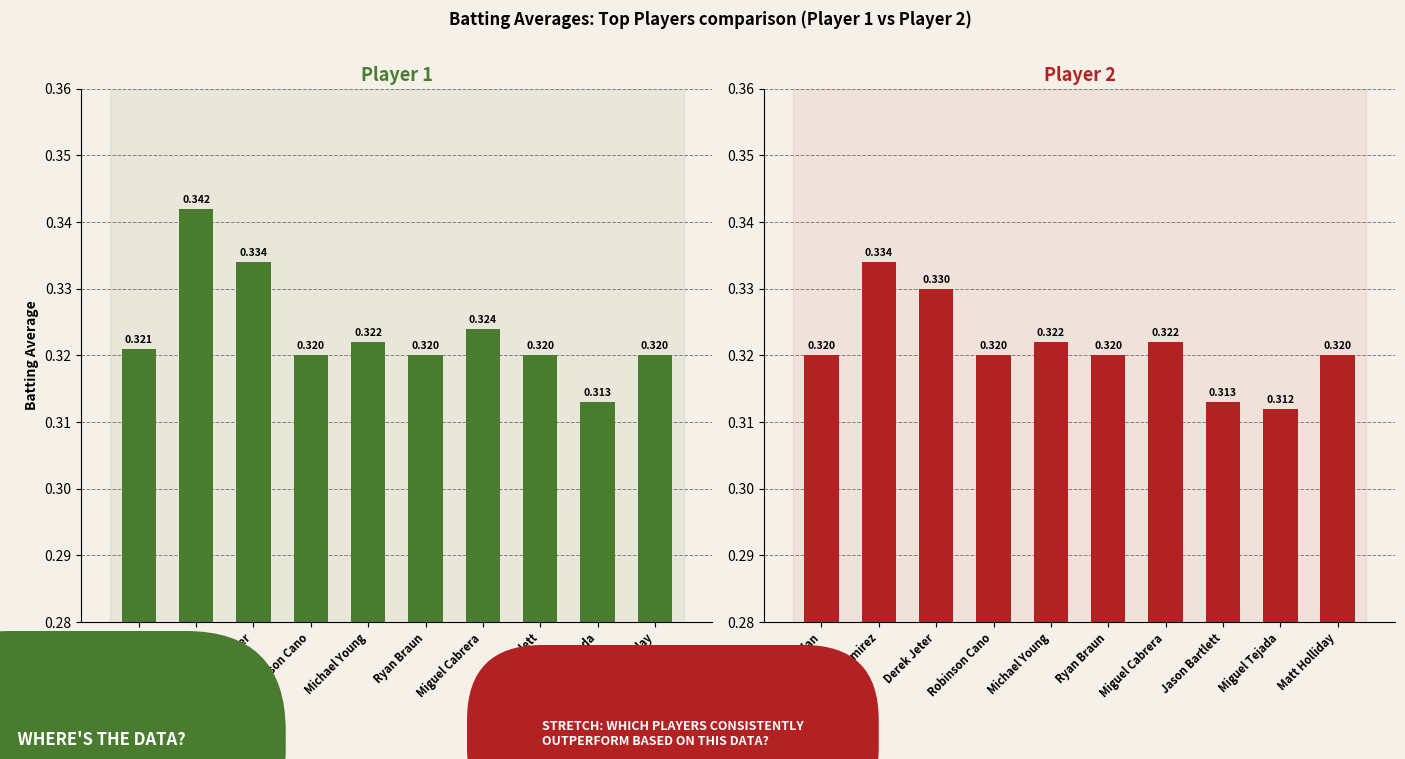

How many bars are there in each group?

2